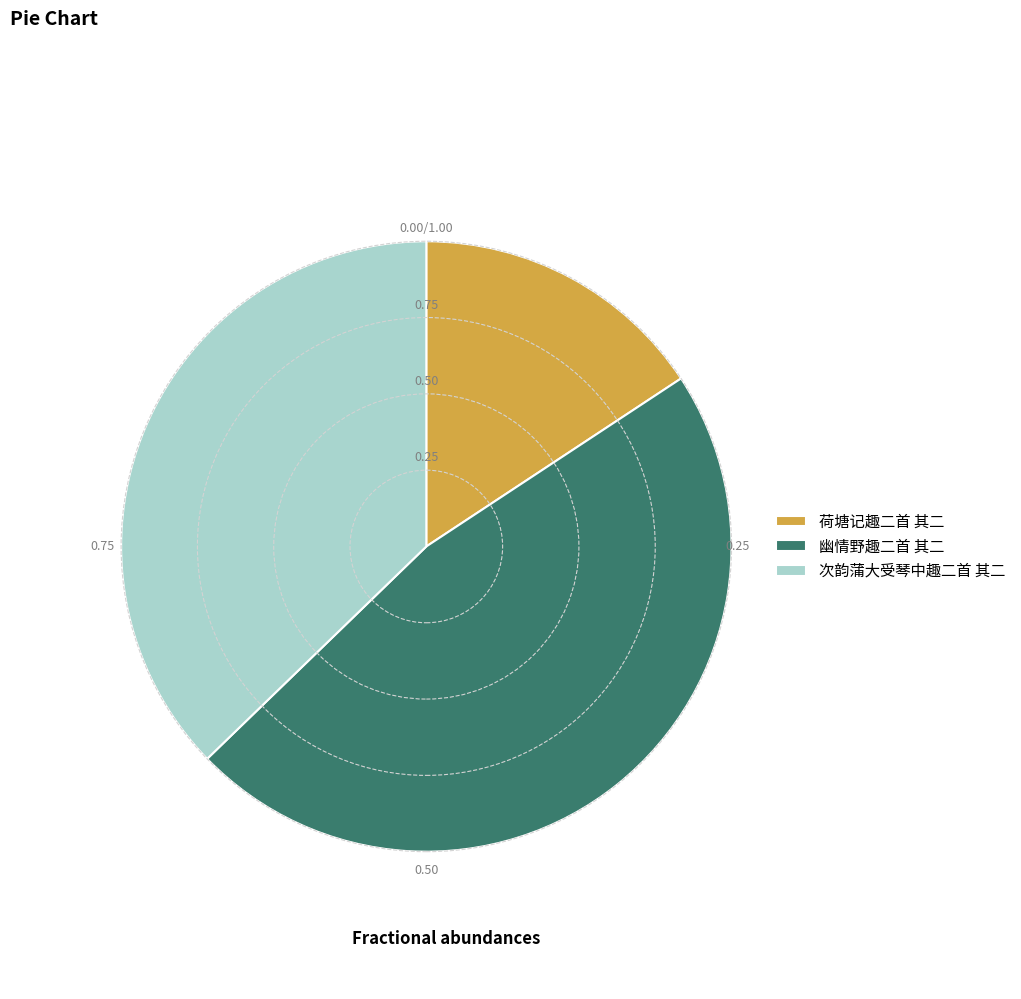

Rank the categories by value from highest to lowest.

幽情野趣二首 其二, 次韵蒲大受琴中趣二首 其二, 荷塘记趣二首 其二